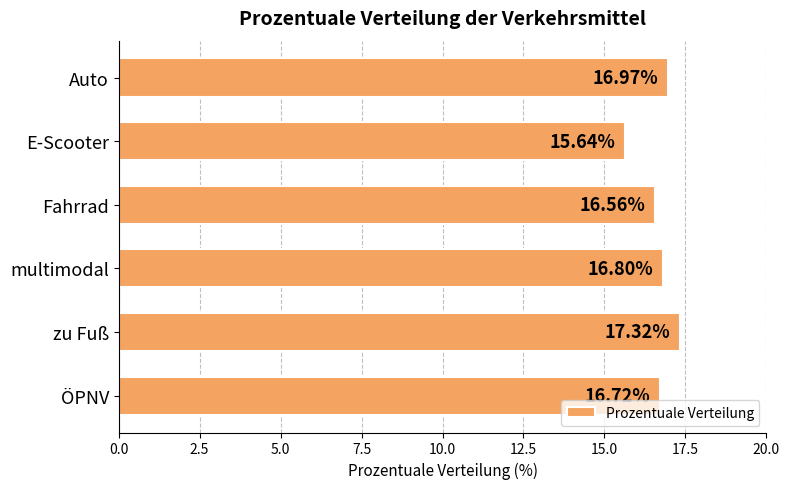

What is the maximum value shown in the chart?

17.3